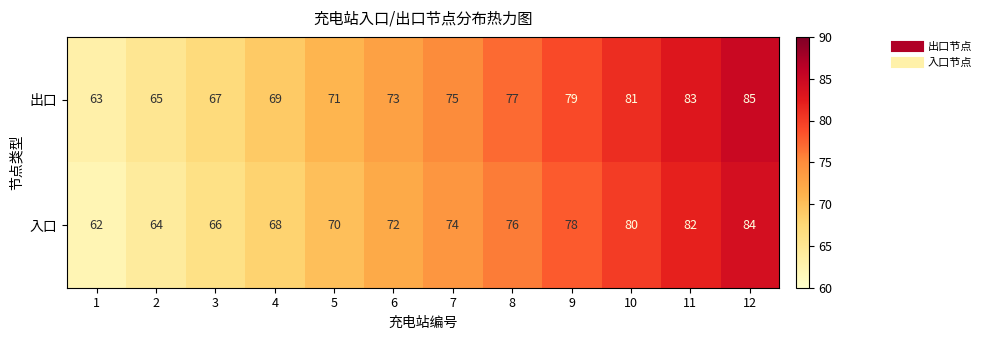

Which label corresponds to the largest value in the chart?

12